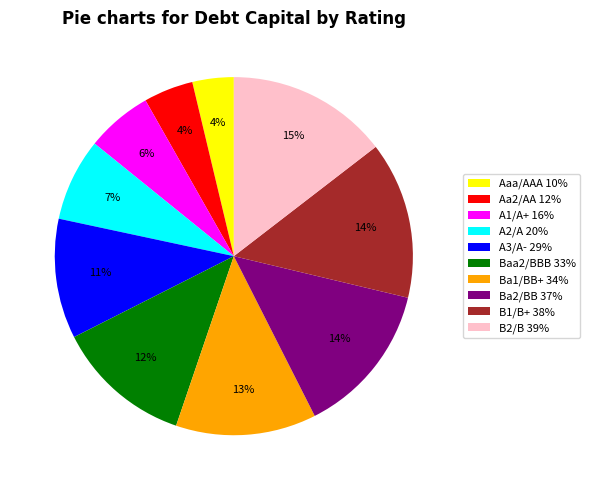

Is there a majority slice in this chart?

No